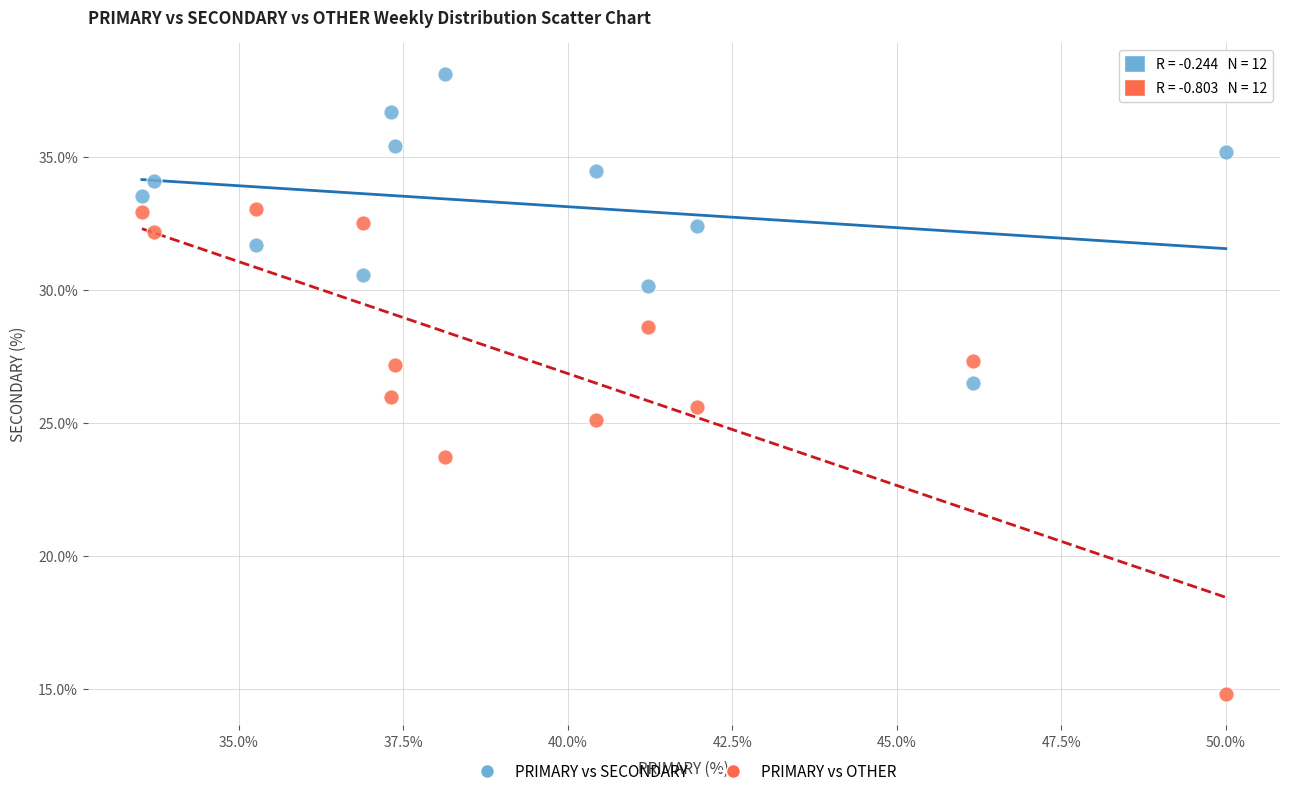

In the PRIMARY vs OTHER series, what Y value is closest to 23?

23.7